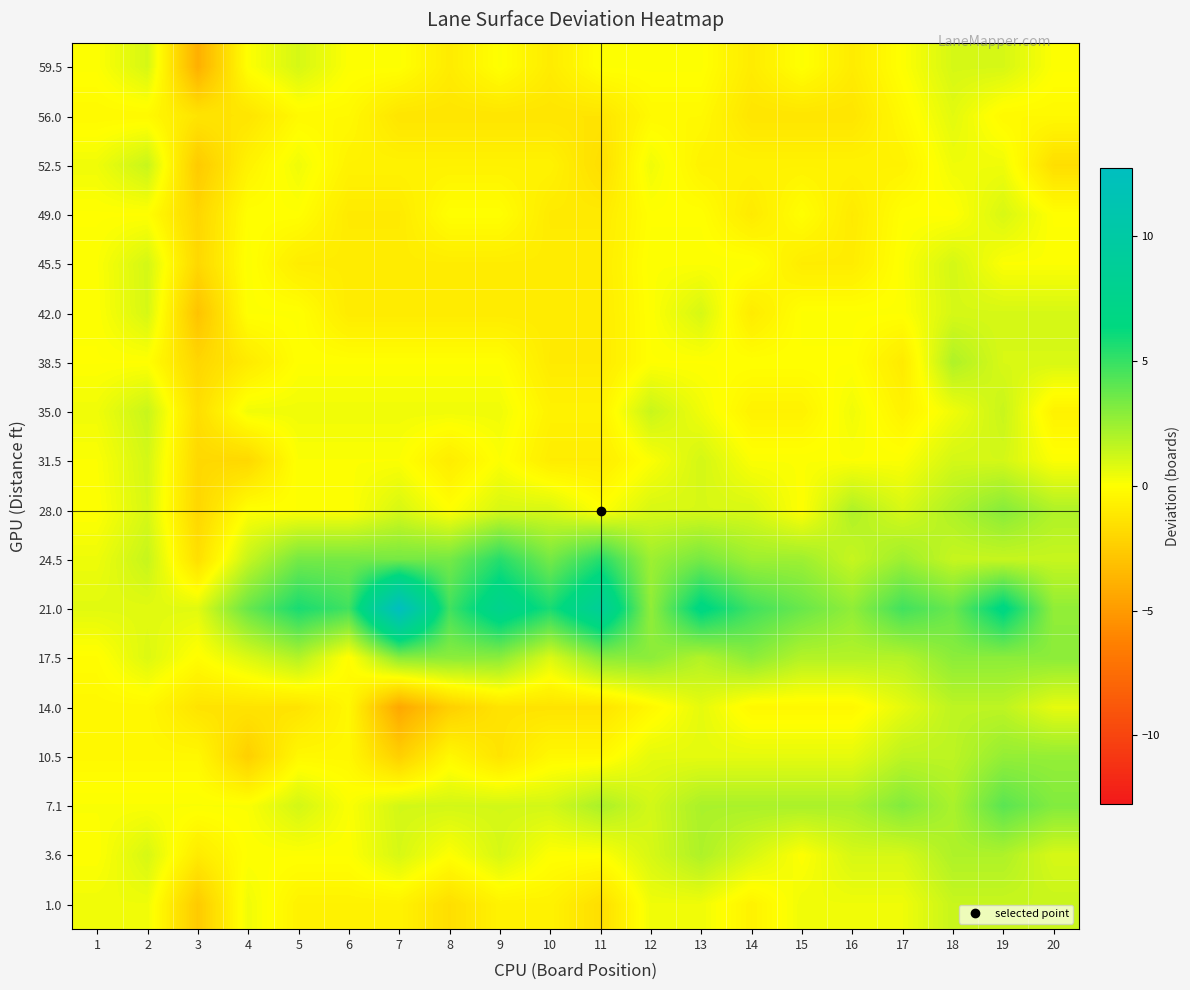

Which category has the highest value across all series?

7